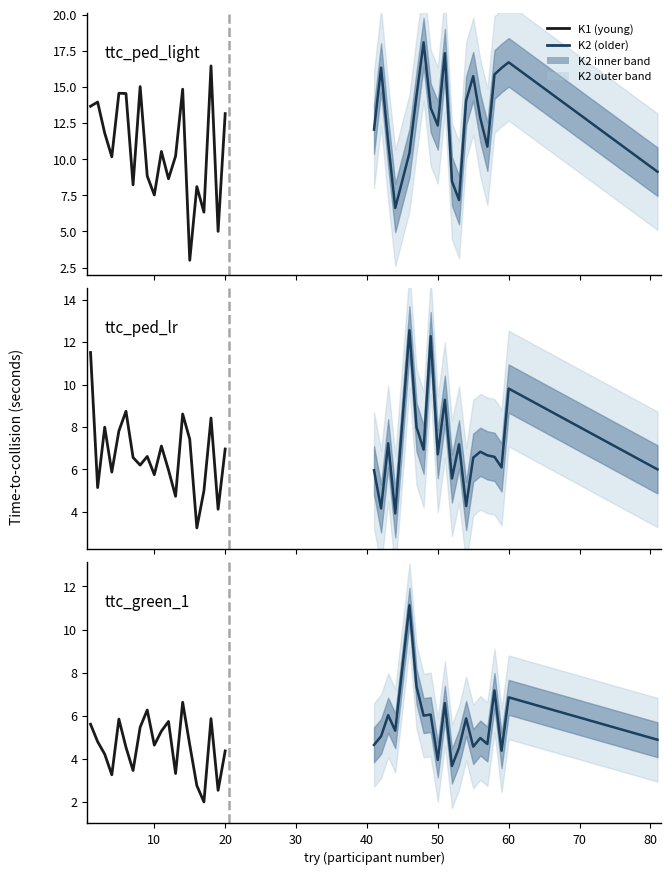

Does the chart have visible grid lines?

No